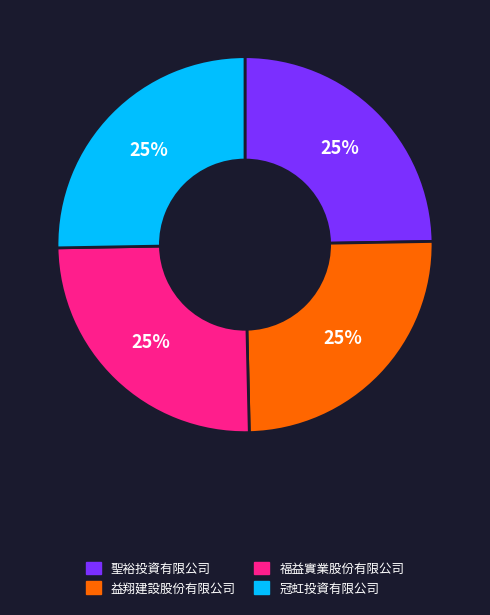

Is it true that 冠虹投資有限公司 is 16% of the pie?

False